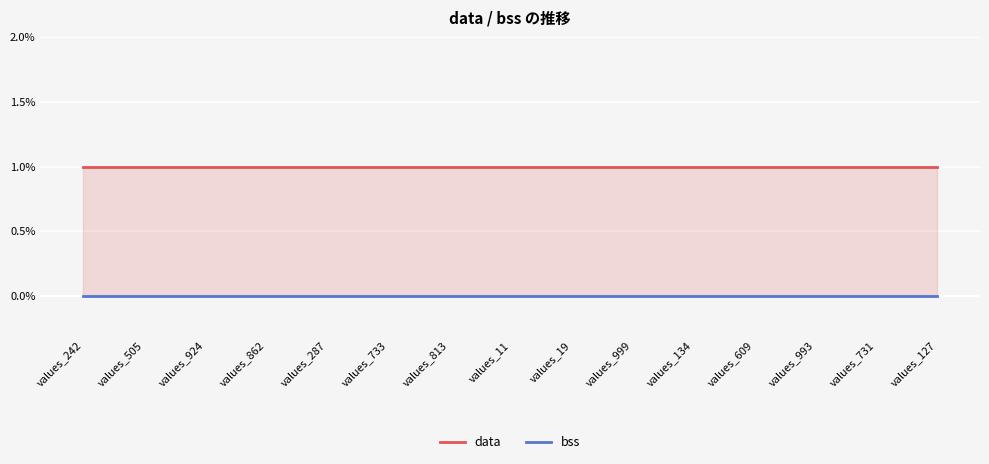

The data series shows 2 at values_134. True or false?

False